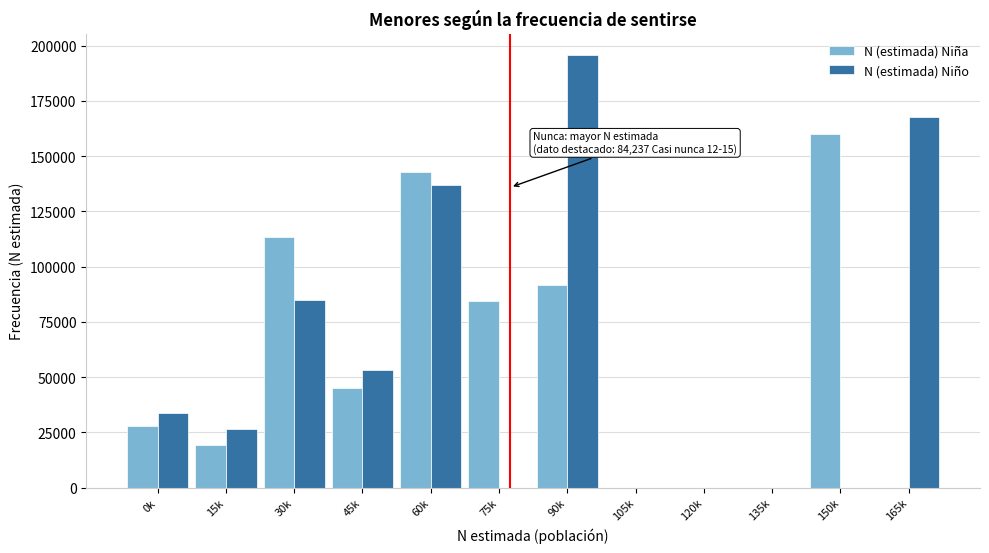

Reading left to right, extract all data points from this chart.

N (estimada) Niña: 0k=27917	15k=19221	30k=113549	45k=45113	60k=142635	75k=84237	90k=91626	105k=0	120k=0	135k=0	150k=159836	165k=0
N (estimada) Niño: 0k=33667	15k=26399	30k=84840	45k=53309	60k=136786	75k=0	90k=195584	105k=0	120k=0	135k=0	150k=0	165k=167821